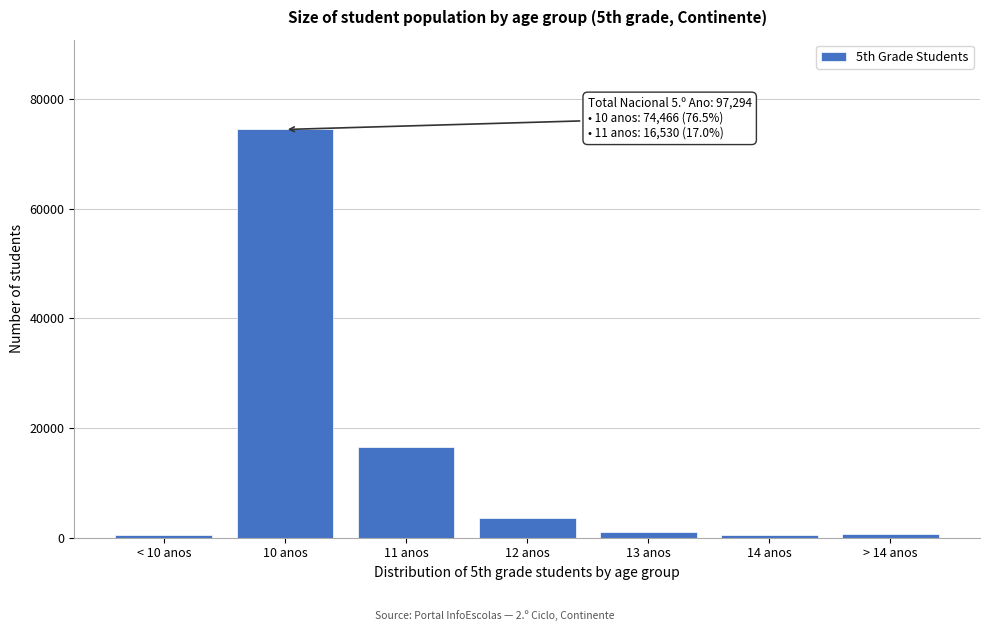

What is the label of the 2nd bar from the left?

10 anos